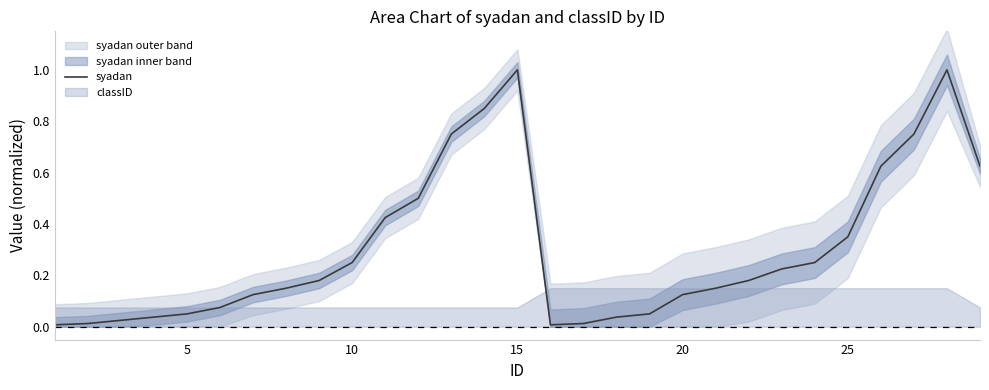

What is the difference between the maximum and minimum values?

1.0